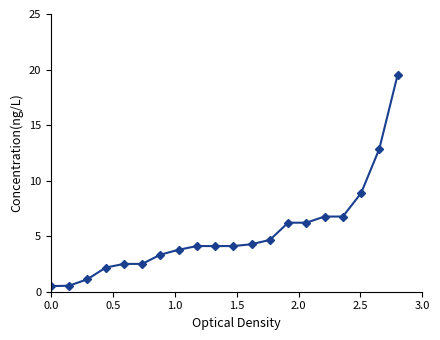

How many categories are shown in the chart?

20